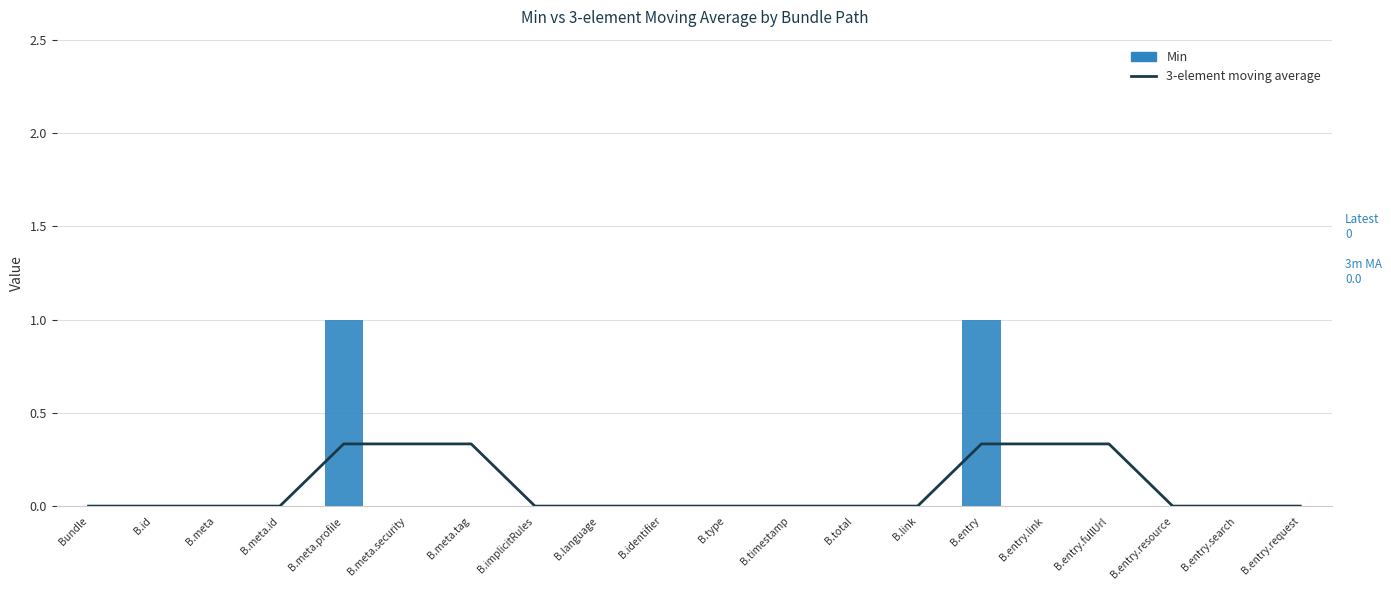

What is the label of the 17th bar from the left?

B.entry.fullUrl